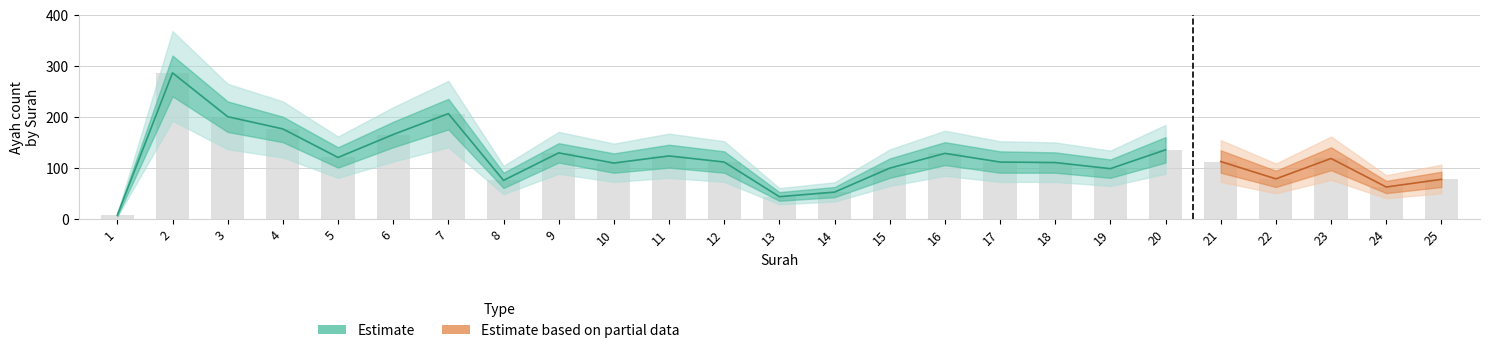

What is the average value of the ayah_upper series?

144